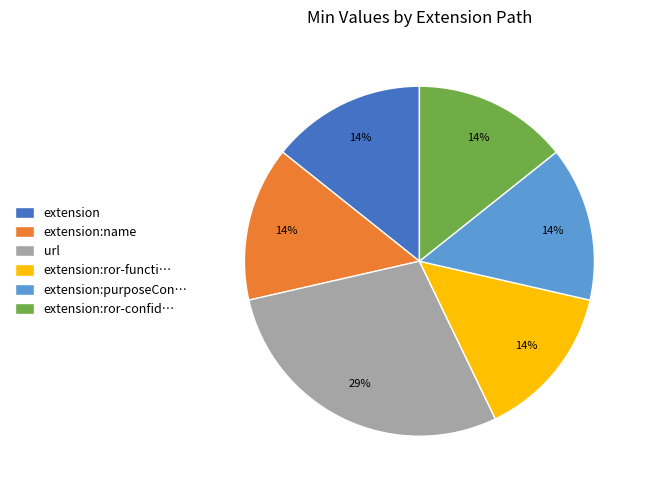

Which slice is the largest?

url